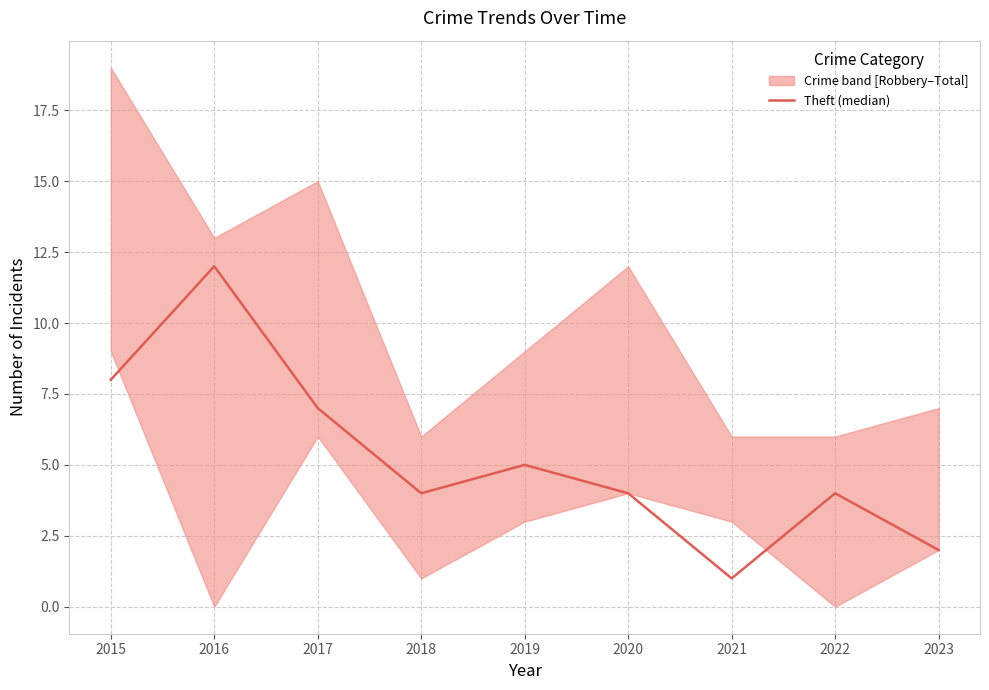

Does the chart display data point markers on the line(s)?

No